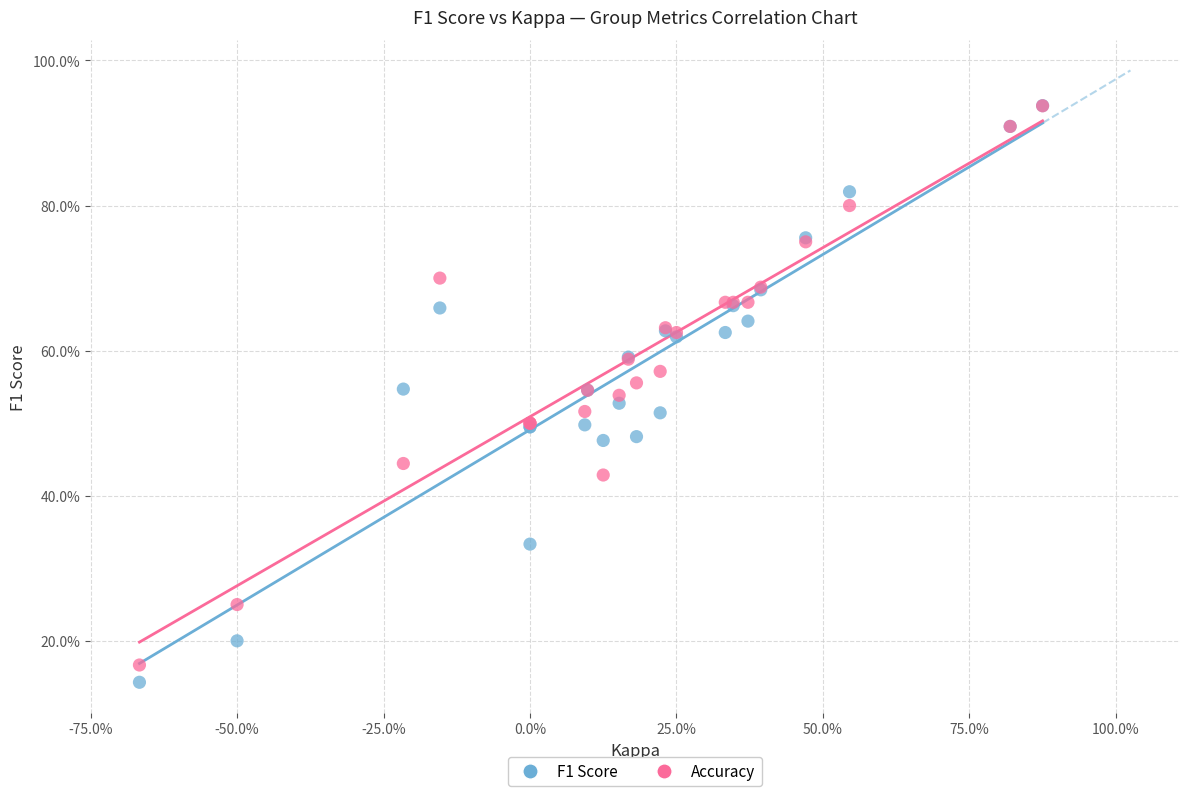

Which series contains the lowest Y value?

F1 Score